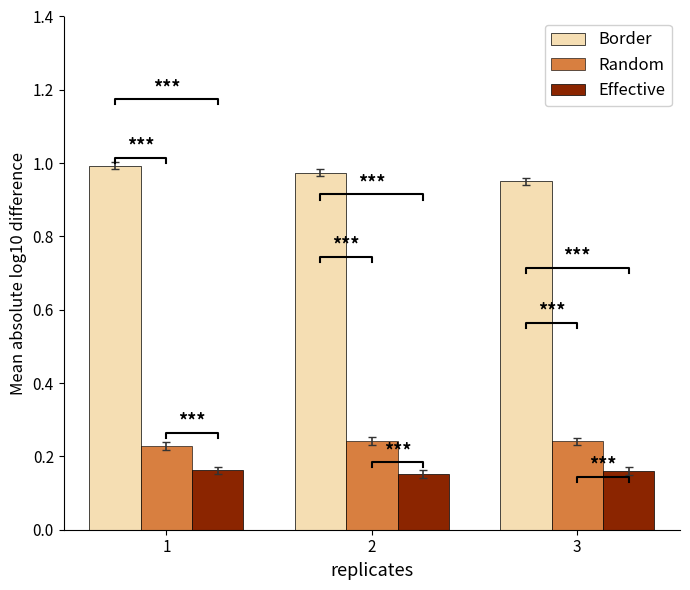

Between 1 and 2, which series saw the biggest shift?

Border